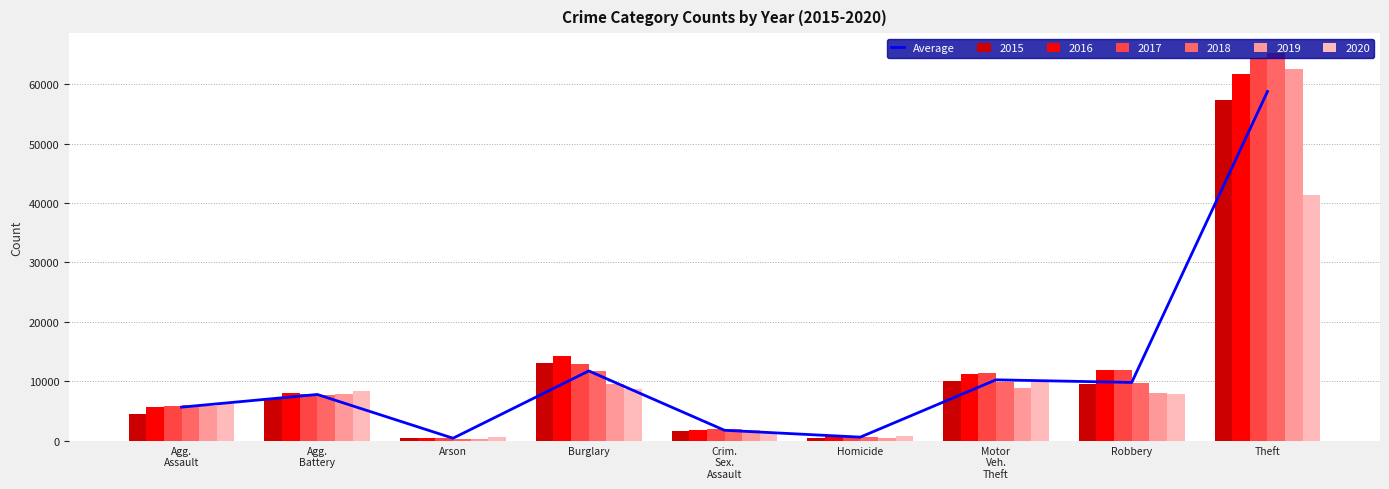

Reading left to right, extract all data points from this chart.

5681.7	7809.8	457.3	11769.3	1791.2	638.0	10275.0	9834.3	58738.5